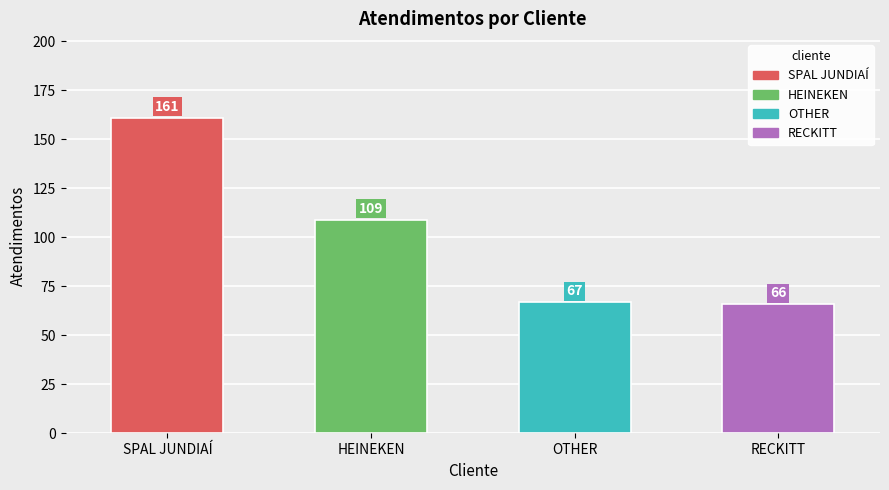

How many data points are above 109?

1